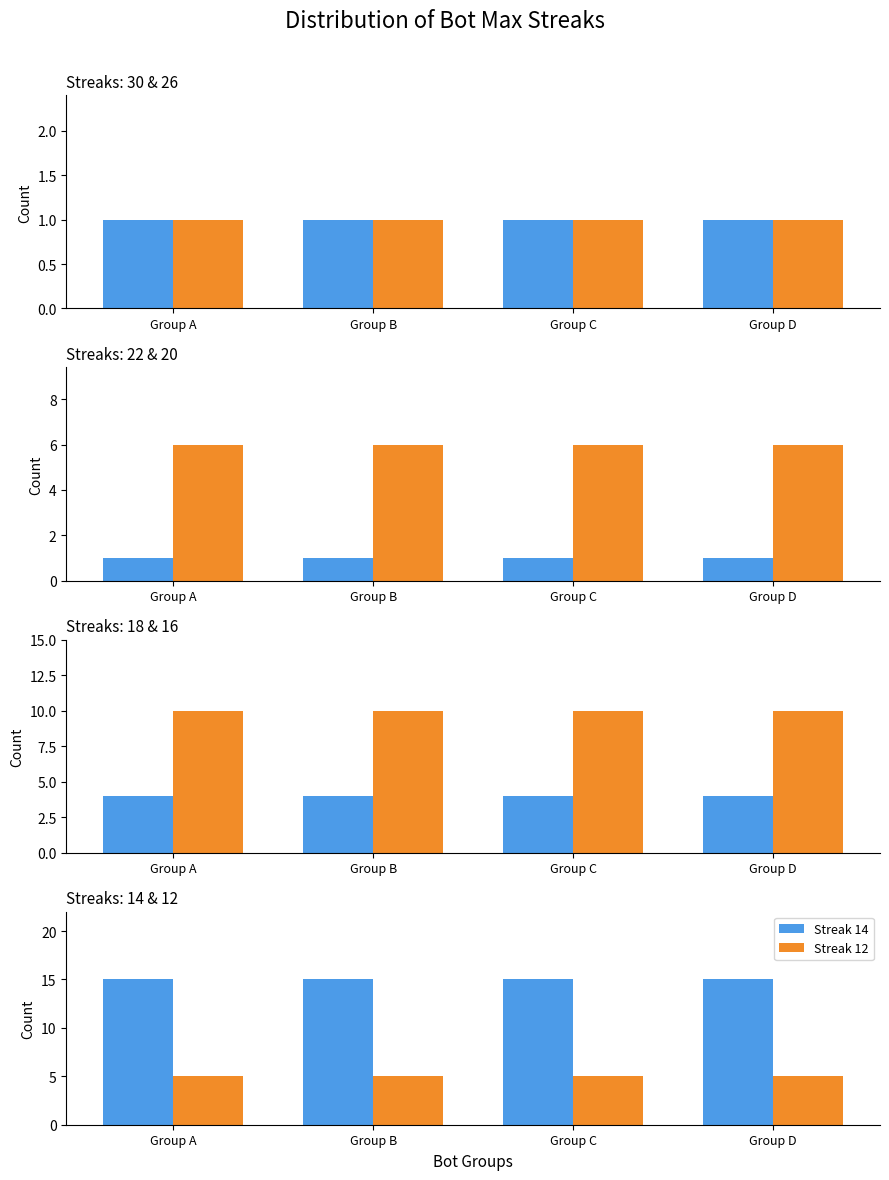

The value of Streak 12 at Group A is 5. True or false?

True